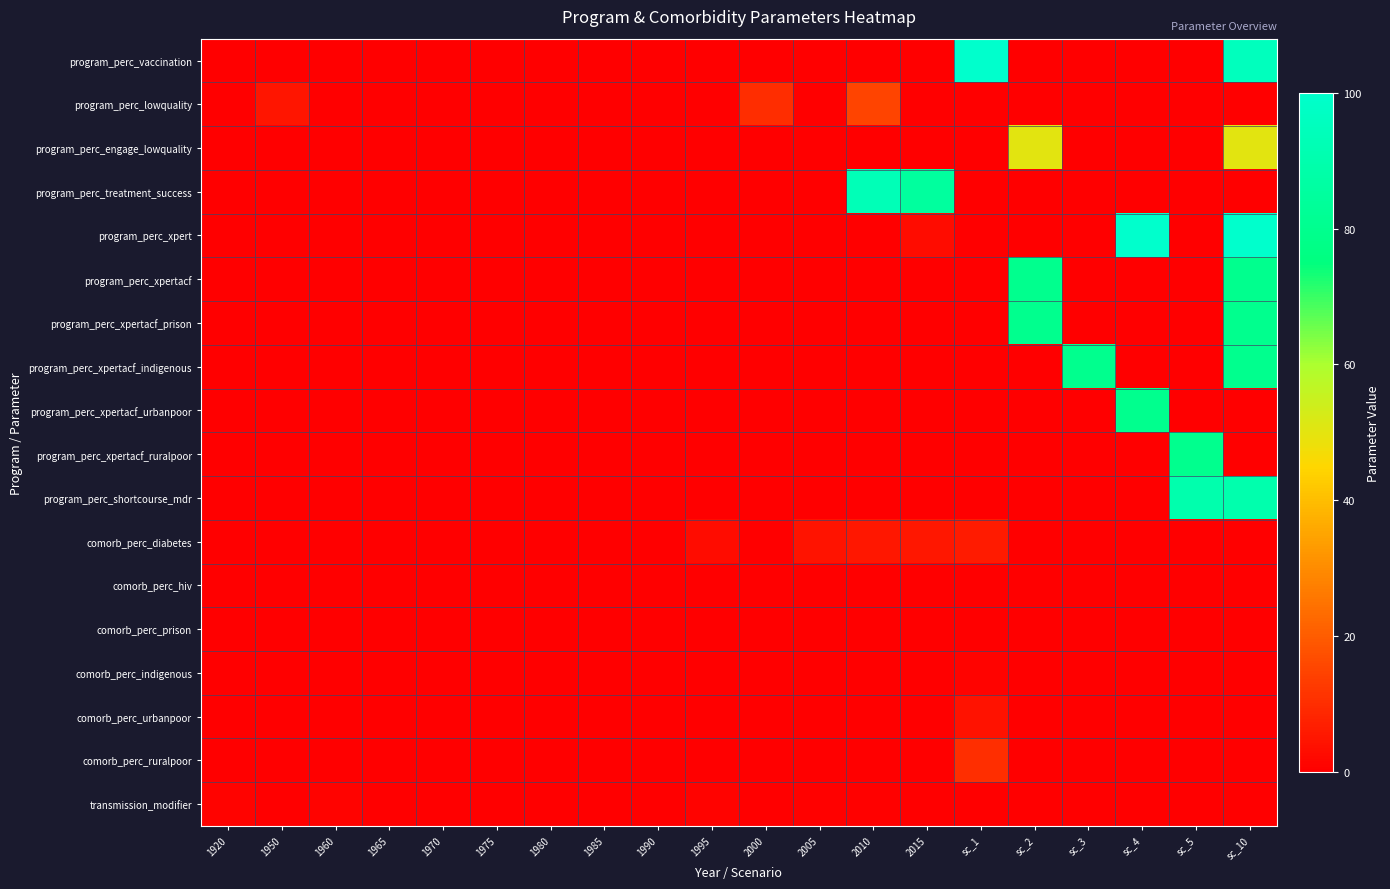

Rank the series by their maximum value, from highest to lowest.

program_perc_vaccination, program_perc_xpert, program_perc_treatment_success, program_perc_shortcourse_mdr, program_perc_xpertacf, program_perc_xpertacf_prison, program_perc_xpertacf_indigenous, program_perc_xpertacf_urbanpoor, program_perc_xpertacf_ruralpoor, program_perc_engage_lowquality, program_perc_lowquality, comorb_perc_ruralpoor, comorb_perc_diabetes, comorb_perc_urbanpoor, comorb_perc_indigenous, transmission_modifier, comorb_perc_prison, comorb_perc_hiv